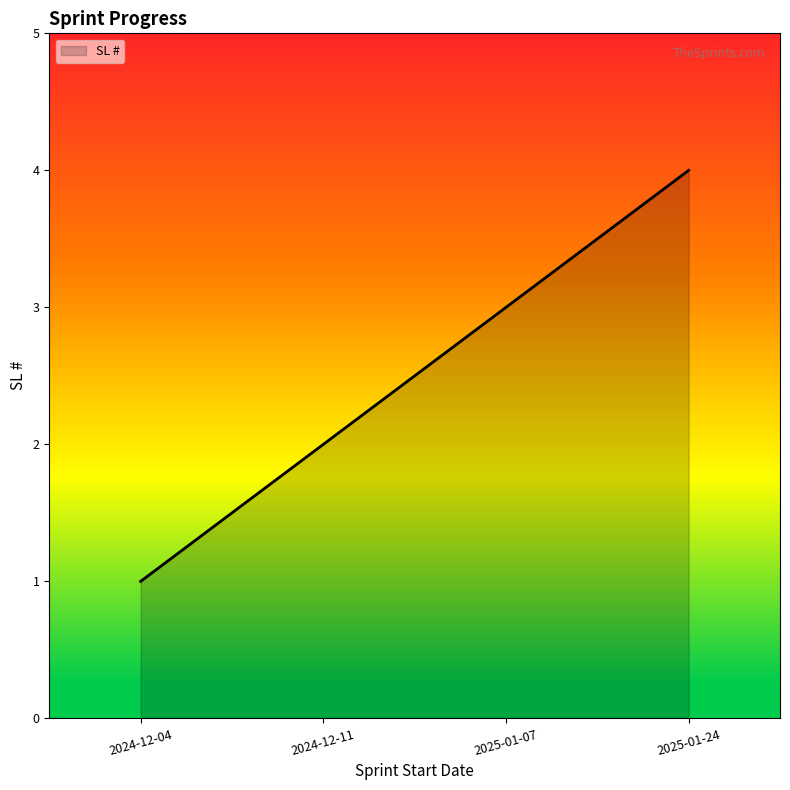

What is the sum of the values at 2025-01-07 and 2025-01-24?

7